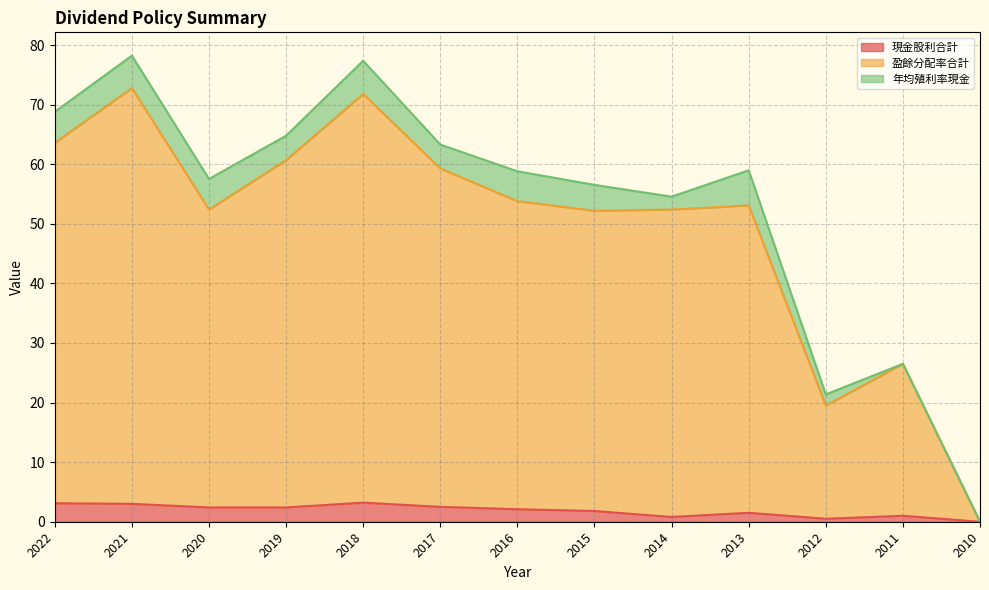

Which series has the widest spread of values?

盈餘分配率合計